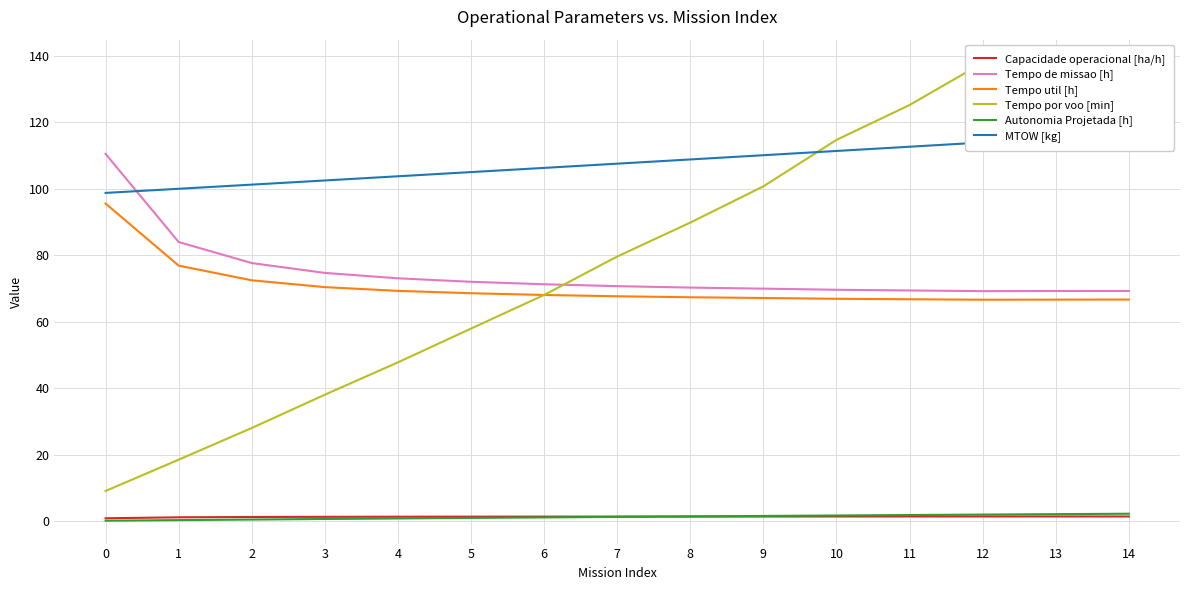

What is the difference between the Autonomia Projetada [h] values at 13 and 6?

1.0